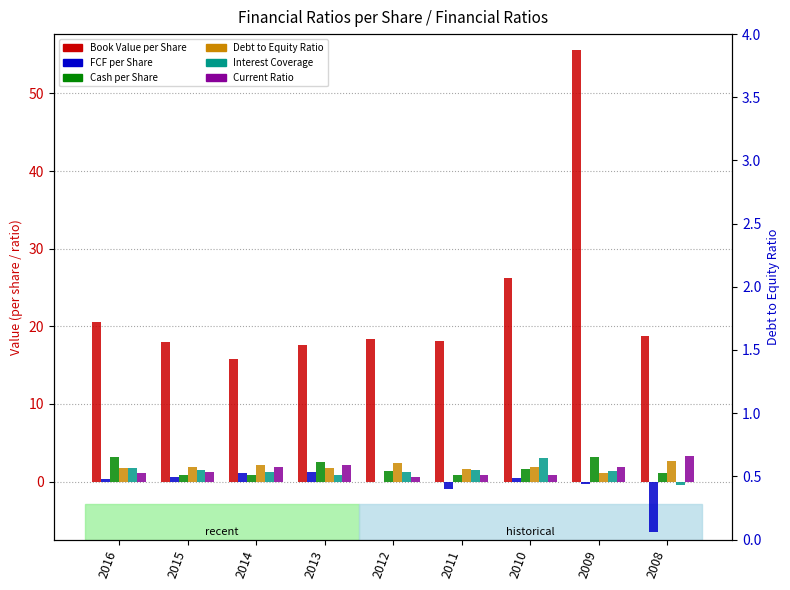

At which label does FCF per Share first exceed 0?

2016